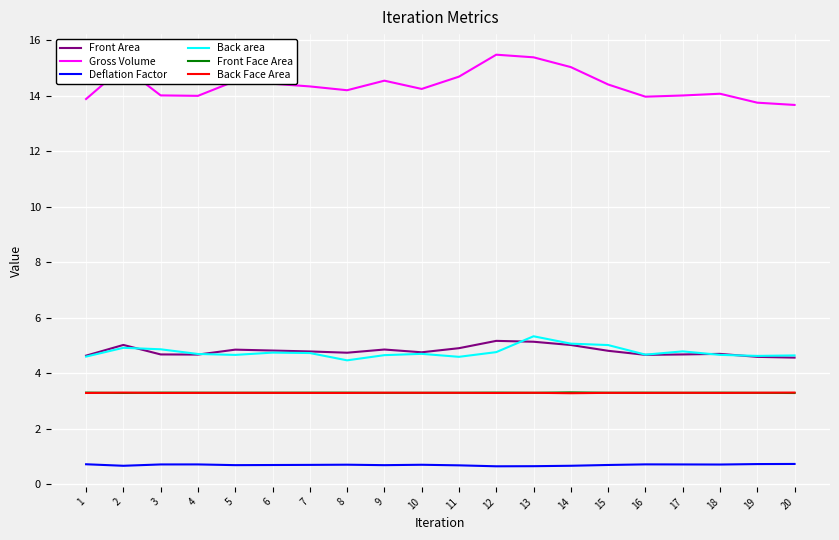

True or false: Back Face Area has a value of 3.3 at 7.

True